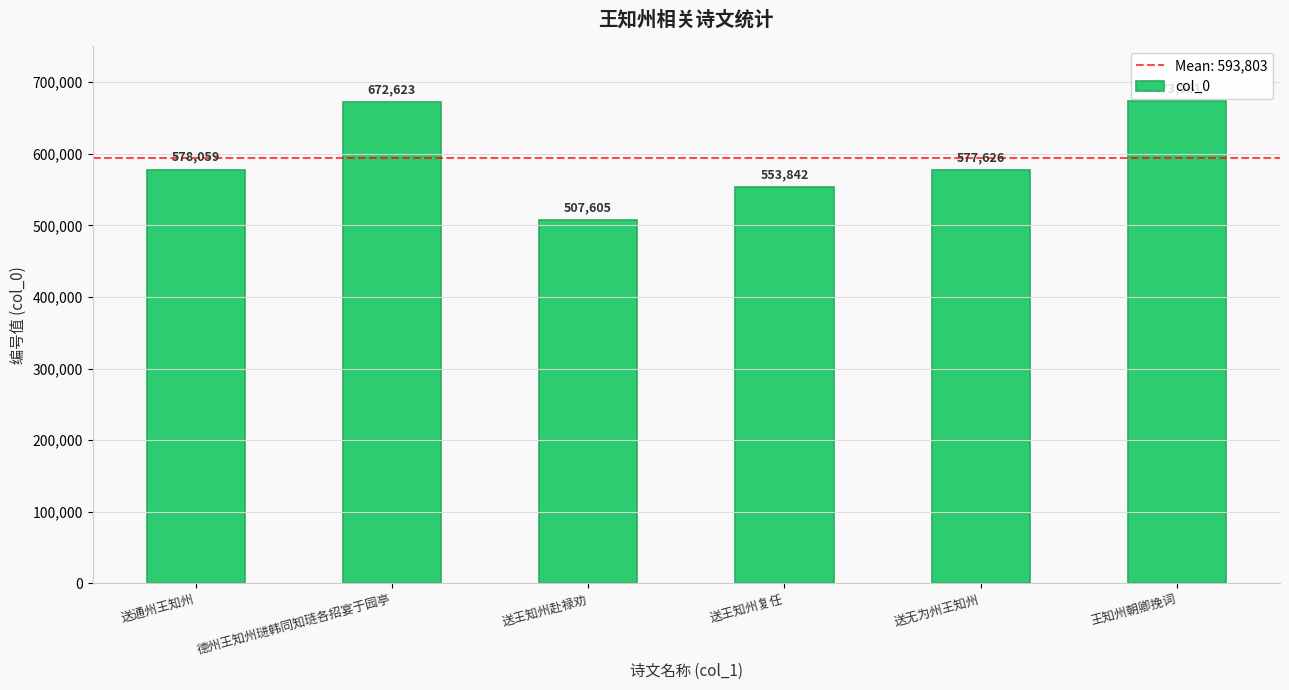

The value at 送无为州王知州 is 577626. True or false?

True